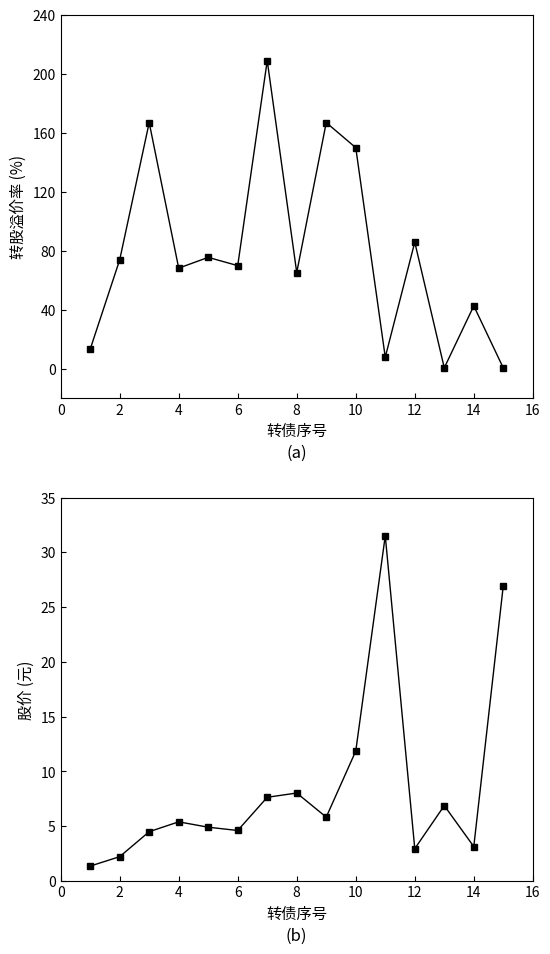

Reading left to right, what are all the values shown in this chart?

转股溢价率: 13.3	73.9	167.0	68.3	75.6	70.0	209.0	65.3	167.0	150.0	7.9	85.9	0.7	42.7	0.6
股价: 1.4	2.2	4.5	5.4	4.9	4.6	7.6	8.0	5.8	11.9	31.5	3.0	6.9	3.1	27.0